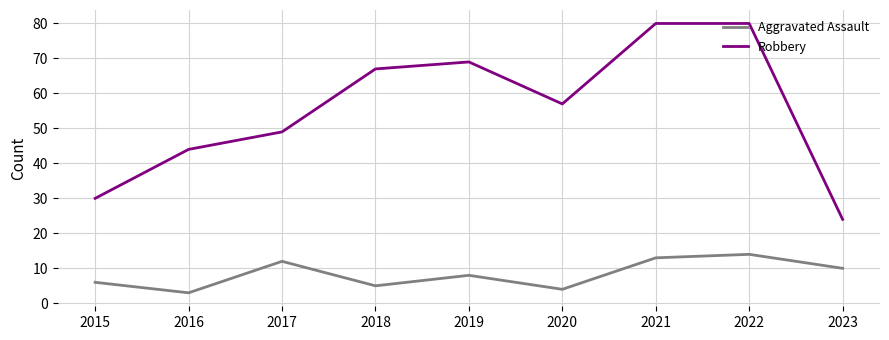

True or false: Aggravated Assault and Robbery cross at least once.

False